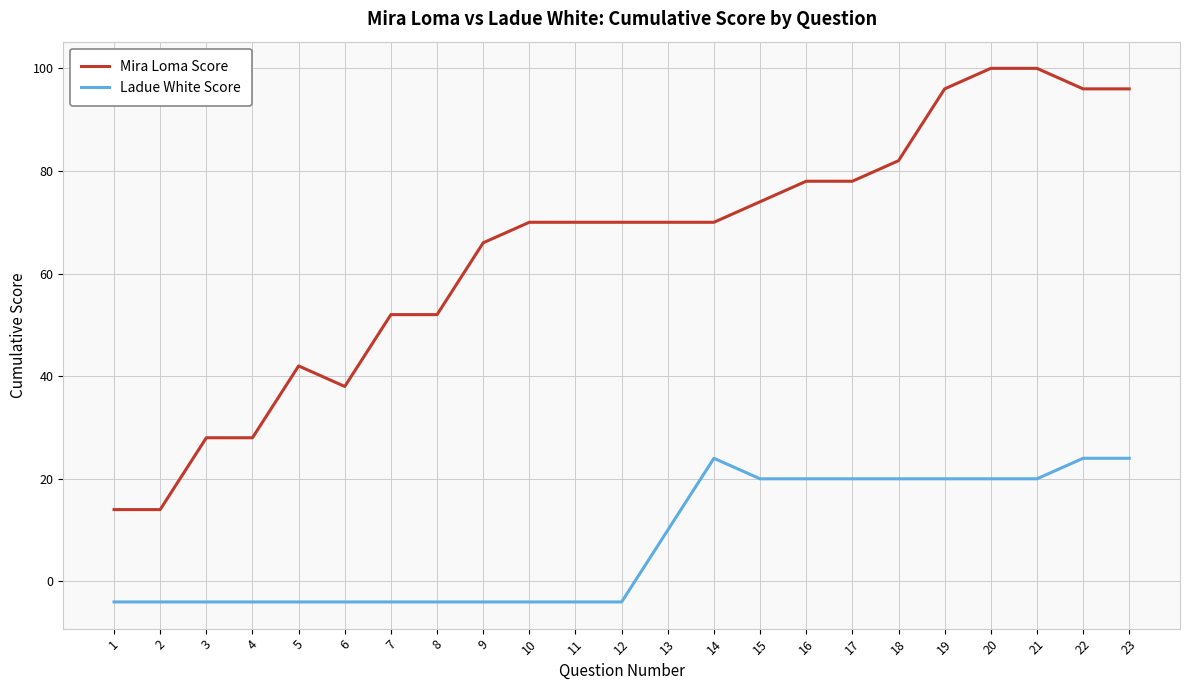

Reading left to right, what are all the values shown in this chart?

Mira Loma Score: 1=14	2=14	3=28	4=28	5=42	6=38	7=52	8=52	9=66	10=70	11=70	12=70	13=70	14=70	15=74	16=78	17=78	18=82	19=96	20=100	21=100	22=96	23=96
Ladue White Score: 1=-4	2=-4	3=-4	4=-4	5=-4	6=-4	7=-4	8=-4	9=-4	10=-4	11=-4	12=-4	13=10	14=24	15=20	16=20	17=20	18=20	19=20	20=20	21=20	22=24	23=24